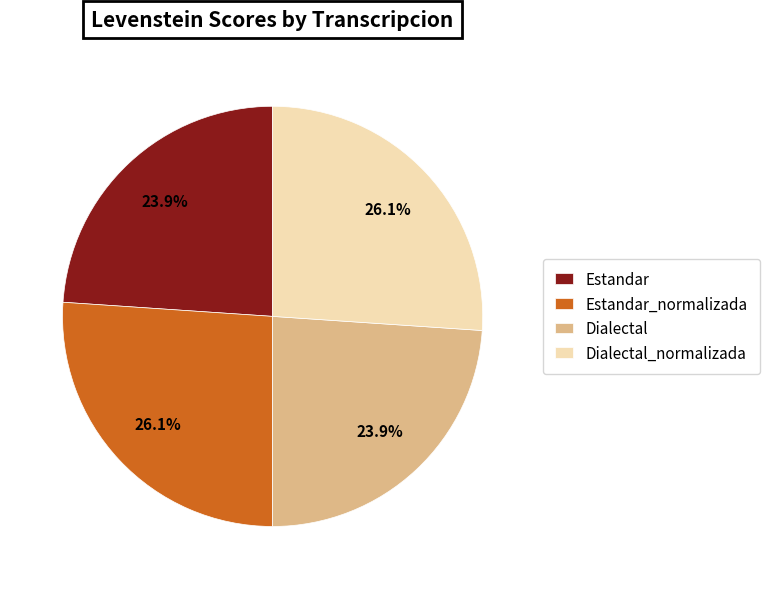

What percentage is the Estandar_normalizada slice, to the nearest percent?

26%